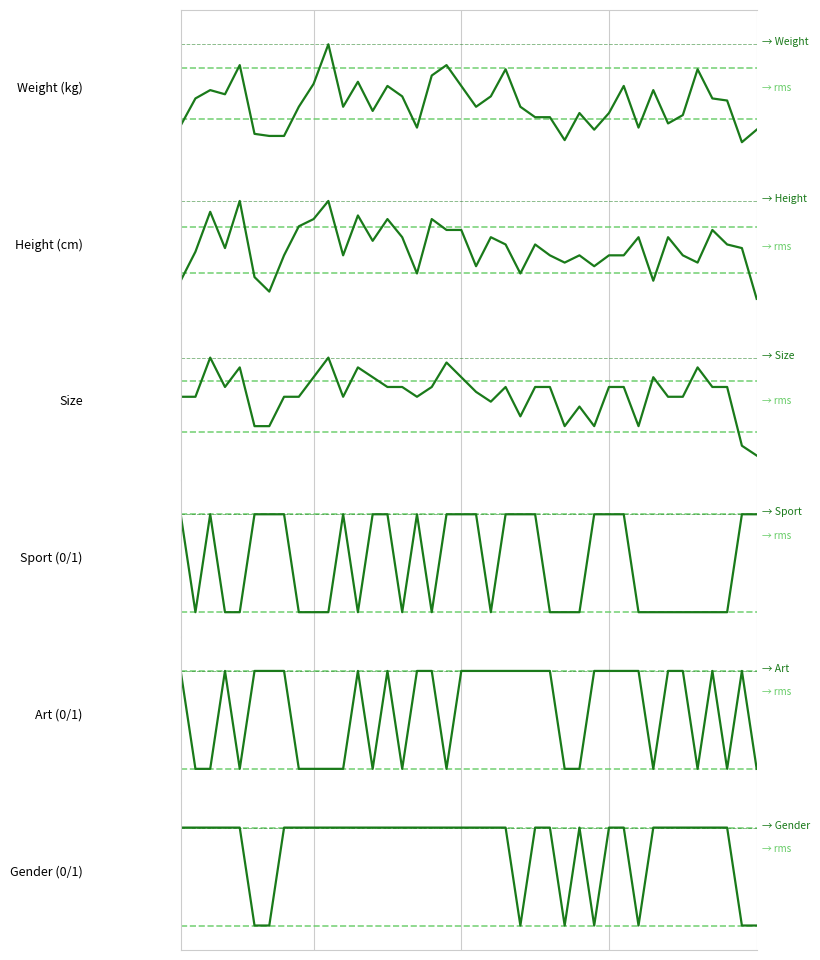

What are all the series names shown in the legend?

Weight, Height, Size, Sport, Art, Gender